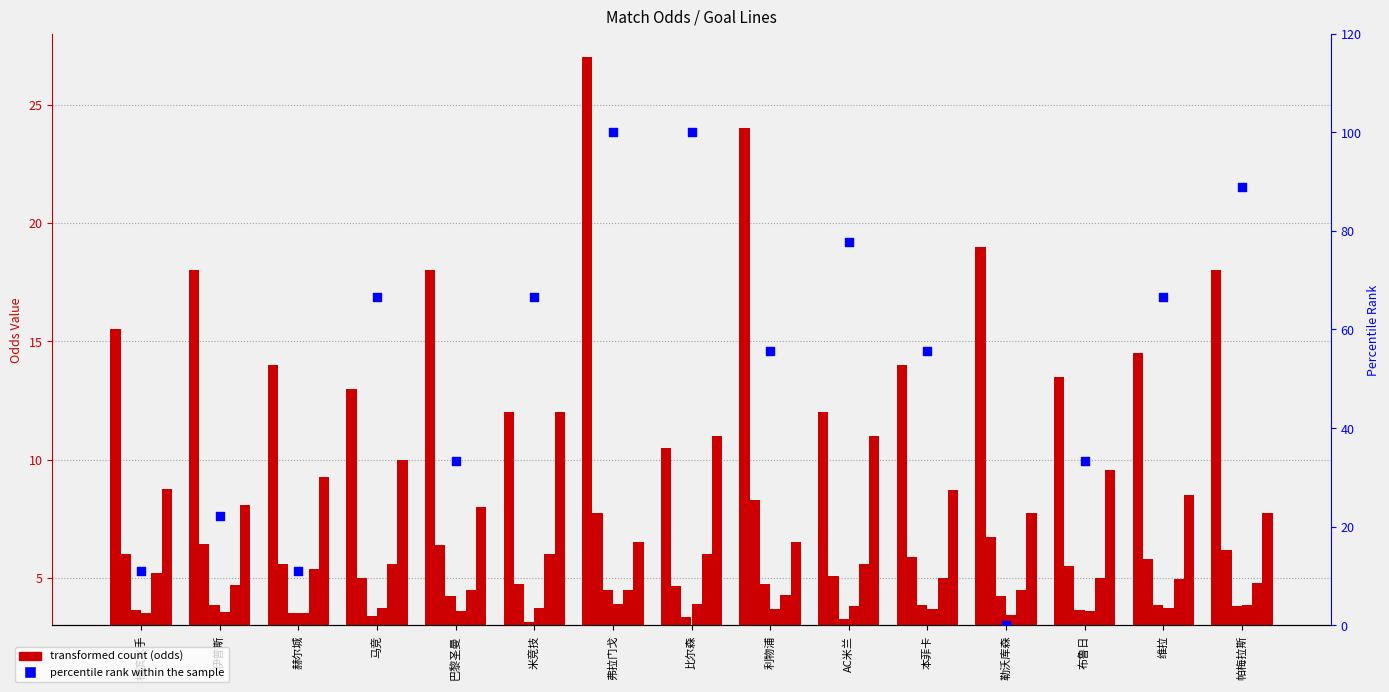

At which category is the sum across all series the highest?

弗拉门戈